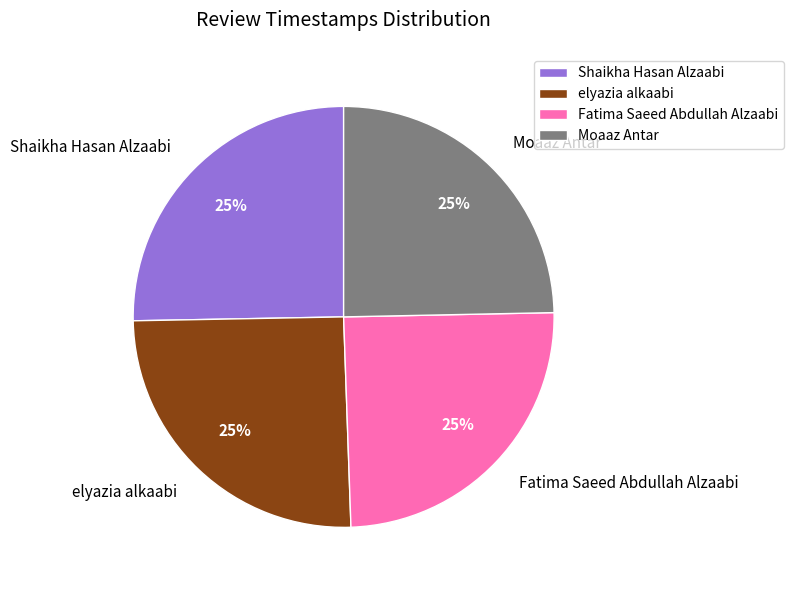

True or false: elyazia alkaabi accounts for 31% of the total.

False